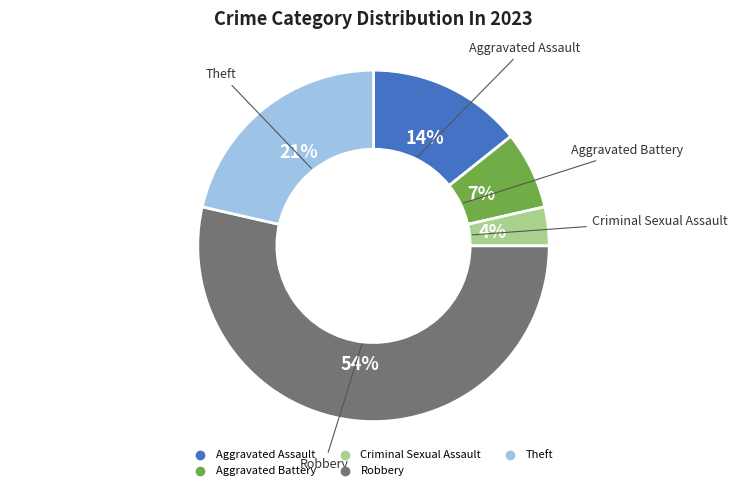

How many slices are in this pie chart?

5